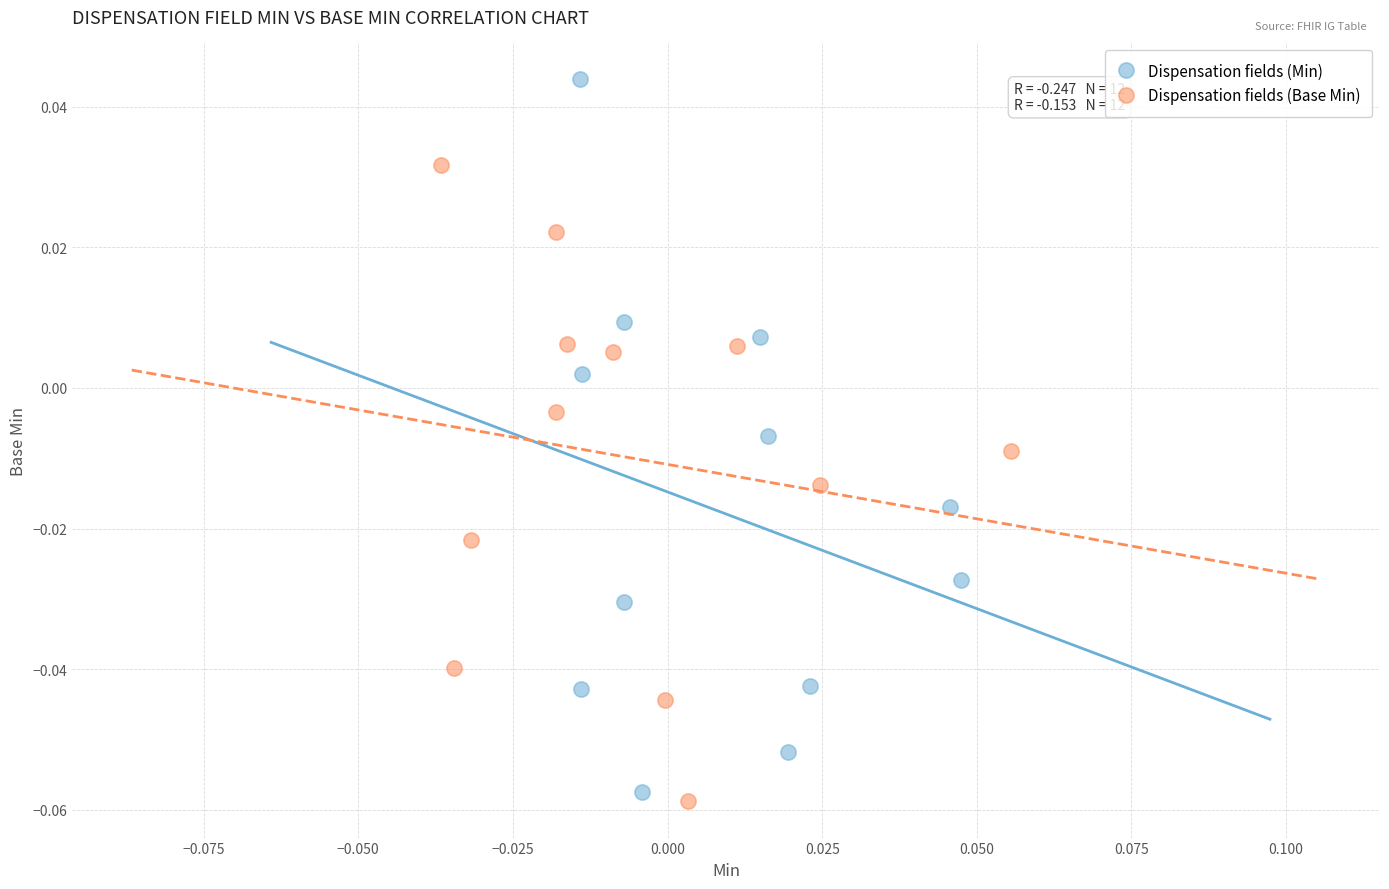

What are all the series names shown in the legend?

Dispensation fields (Min), Dispensation fields (Base Min)